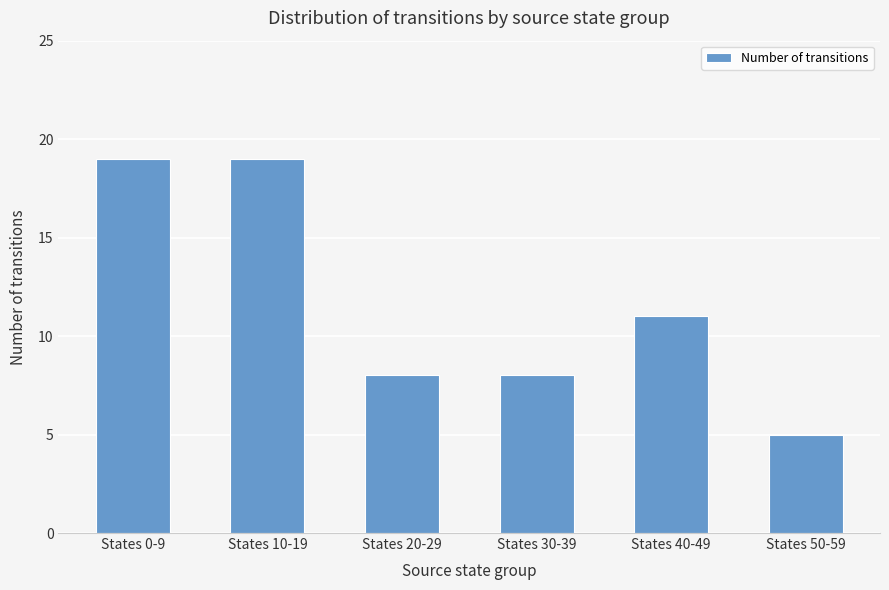

Where does the data first go above 11?

States 0-9